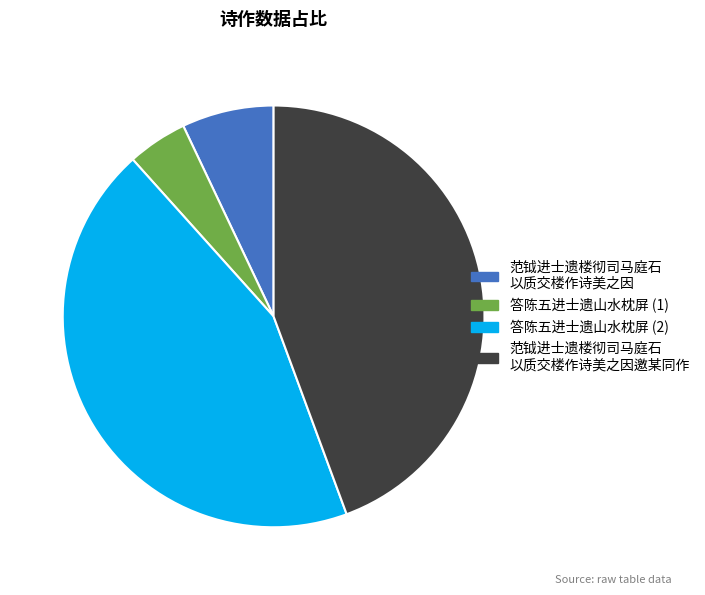

Does any single category account for the majority?

No